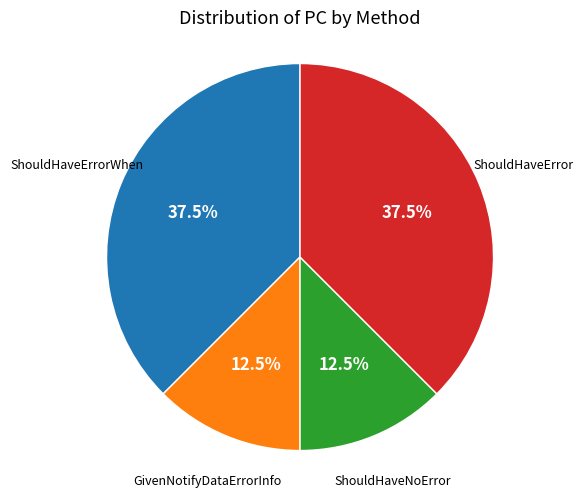

What percentage is NOT represented by ShouldHaveErrorWhen?

62.5%